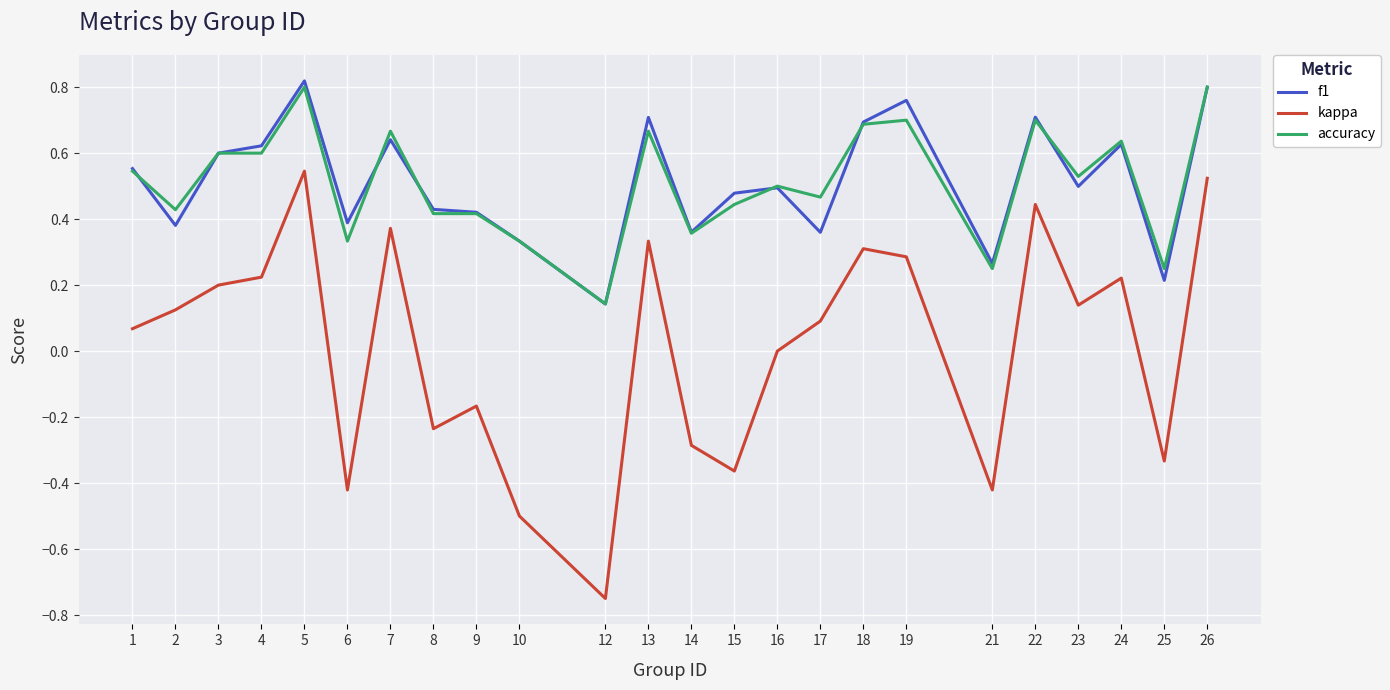

Is it true that accuracy equals 1.1 at 24?

False